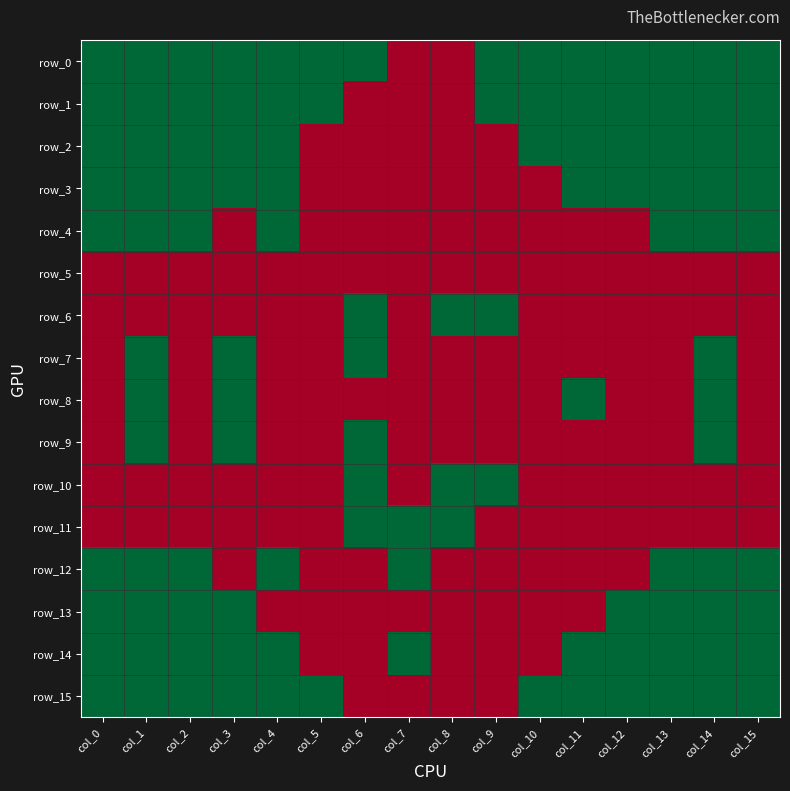

At which category is the sum across all series the highest?

col_1